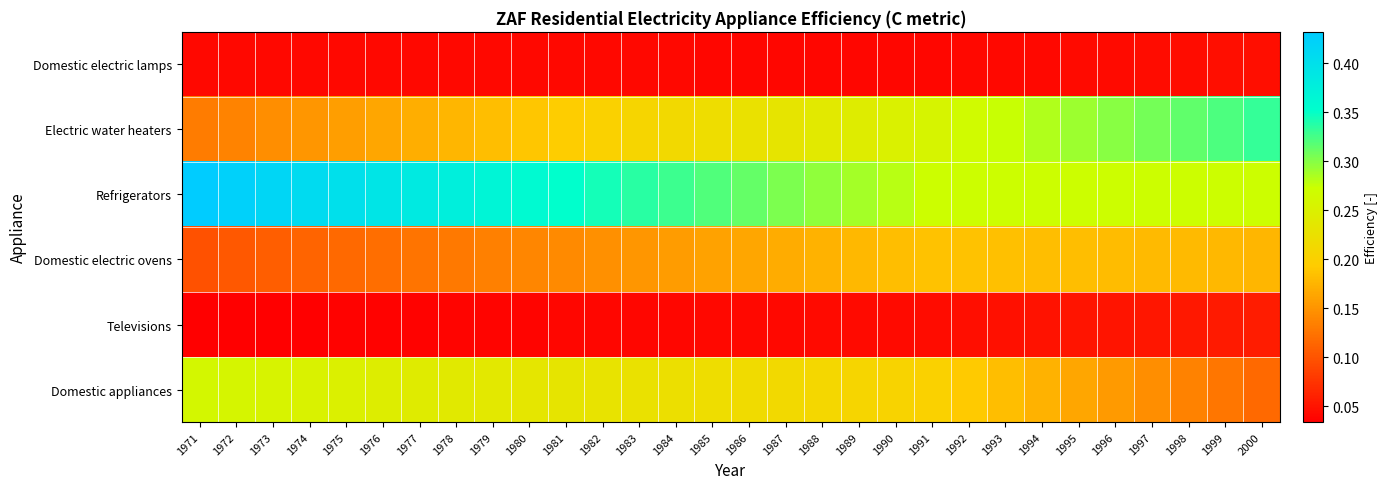

Reading right to left, transcribe all the data shown in this chart.

Domestic electric lamps: 2000=0.0	1999=0.0	1998=0.0	1997=0.0	1996=0.0	1995=0.0	1994=0.0	1993=0.0	1992=0.0	1991=0.0	1990=0.0	1989=0.0	1988=0.0	1987=0.0	1986=0.0	1985=0.0	1984=0.0	1983=0.0	1982=0.0	1981=0.0	1980=0.0	1979=0.0	1978=0.0	1977=0.0	1976=0.0	1975=0.0	1974=0.0	1973=0.0	1972=0.0	1971=0.0
Electric water heaters: 2000=0.3	1999=0.3	1998=0.3	1997=0.3	1996=0.3	1995=0.3	1994=0.3	1993=0.3	1992=0.3	1991=0.3	1990=0.3	1989=0.2	1988=0.2	1987=0.2	1986=0.2	1985=0.2	1984=0.2	1983=0.2	1982=0.2	1981=0.2	1980=0.2	1979=0.2	1978=0.2	1977=0.2	1976=0.2	1975=0.2	1974=0.2	1973=0.1	1972=0.1	1971=0.1
Refrigerators: 2000=0.3	1999=0.3	1998=0.3	1997=0.3	1996=0.3	1995=0.3	1994=0.3	1993=0.3	1992=0.3	1991=0.3	1990=0.3	1989=0.3	1988=0.3	1987=0.3	1986=0.3	1985=0.3	1984=0.3	1983=0.3	1982=0.3	1981=0.4	1980=0.4	1979=0.4	1978=0.4	1977=0.4	1976=0.4	1975=0.4	1974=0.4	1973=0.4	1972=0.4	1971=0.4
Domestic electric ovens: 2000=0.2	1999=0.2	1998=0.2	1997=0.2	1996=0.2	1995=0.2	1994=0.2	1993=0.2	1992=0.2	1991=0.2	1990=0.2	1989=0.2	1988=0.2	1987=0.2	1986=0.2	1985=0.2	1984=0.2	1983=0.2	1982=0.1	1981=0.1	1980=0.1	1979=0.1	1978=0.1	1977=0.1	1976=0.1	1975=0.1	1974=0.1	1973=0.1	1972=0.1	1971=0.1
Televisions: 2000=0.1	1999=0.1	1998=0.1	1997=0.1	1996=0.1	1995=0.0	1994=0.0	1993=0.0	1992=0.0	1991=0.0	1990=0.0	1989=0.0	1988=0.0	1987=0.0	1986=0.0	1985=0.0	1984=0.0	1983=0.0	1982=0.0	1981=0.0	1980=0.0	1979=0.0	1978=0.0	1977=0.0	1976=0.0	1975=0.0	1974=0.0	1973=0.0	1972=0.0	1971=0.0
Domestic appliances: 2000=0.1	1999=0.1	1998=0.1	1997=0.1	1996=0.2	1995=0.2	1994=0.2	1993=0.2	1992=0.2	1991=0.2	1990=0.2	1989=0.2	1988=0.2	1987=0.2	1986=0.2	1985=0.2	1984=0.2	1983=0.2	1982=0.2	1981=0.2	1980=0.2	1979=0.2	1978=0.2	1977=0.2	1976=0.2	1975=0.2	1974=0.3	1973=0.3	1972=0.3	1971=0.3